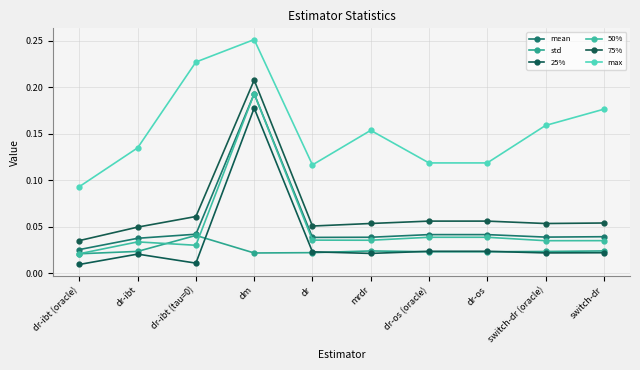

True or false: 75% has a value of 0.1 at dm.

False